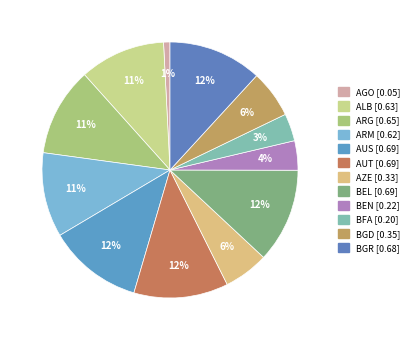

To the nearest percent, what portion does BGD represent?

6%